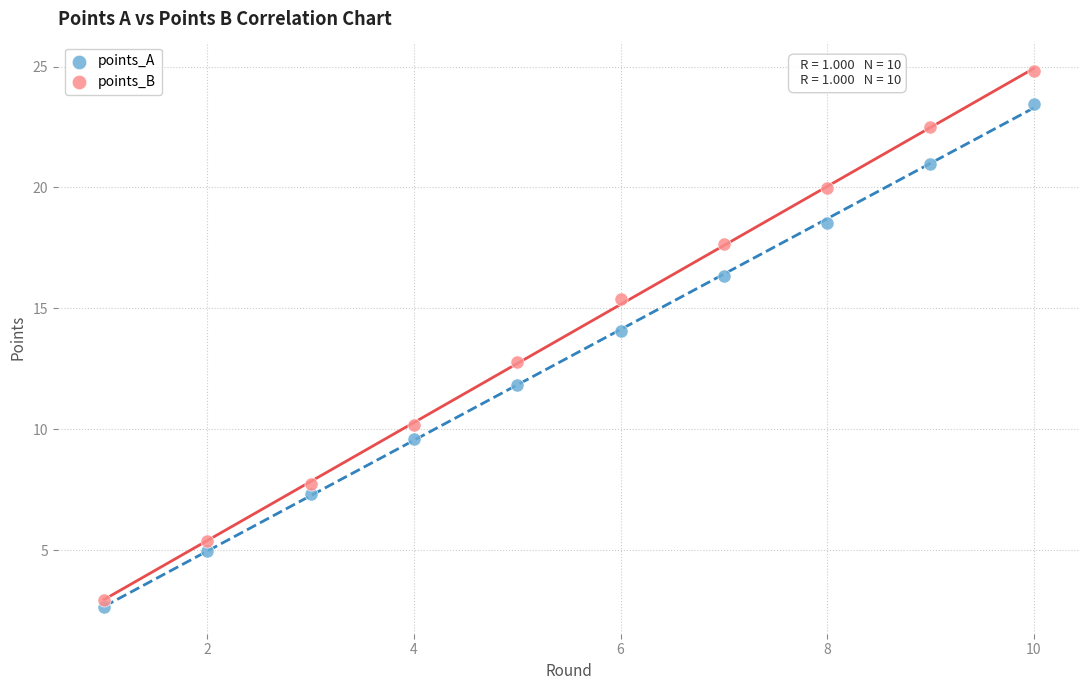

Which series has the largest Y range (max minus min)?

points_B